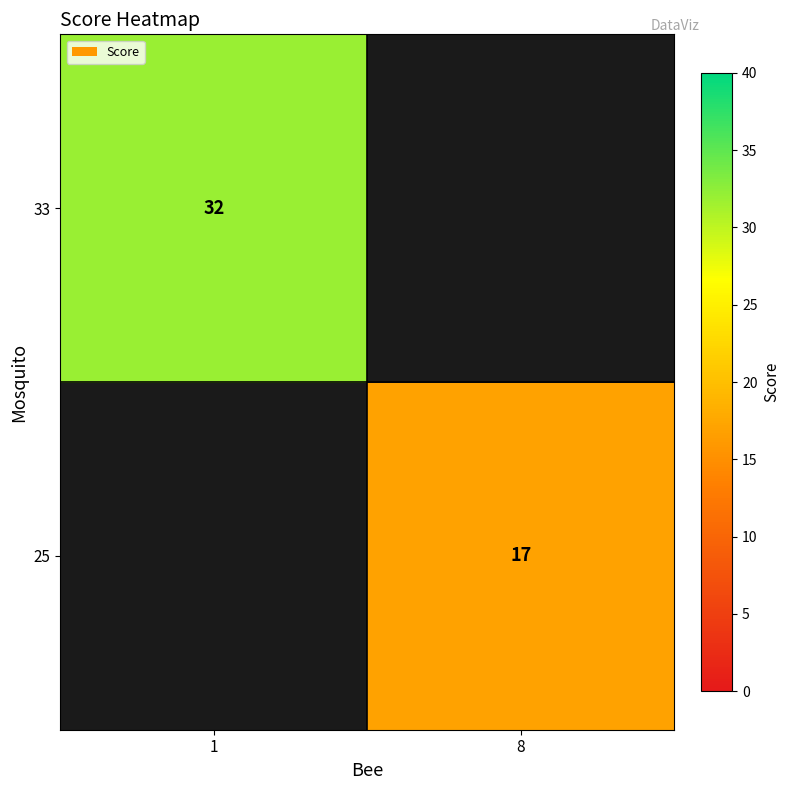

How many series are shown in this chart?

2